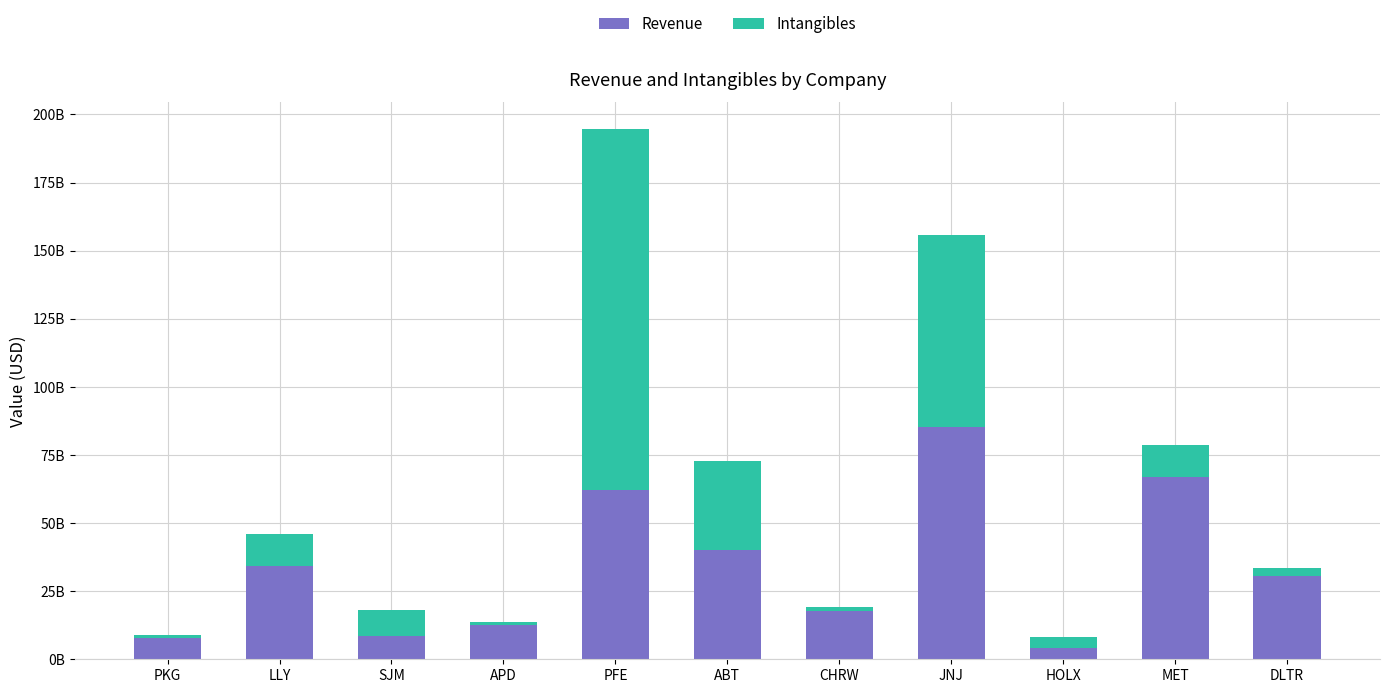

What are all the series names shown in the legend?

Revenue, Intangibles